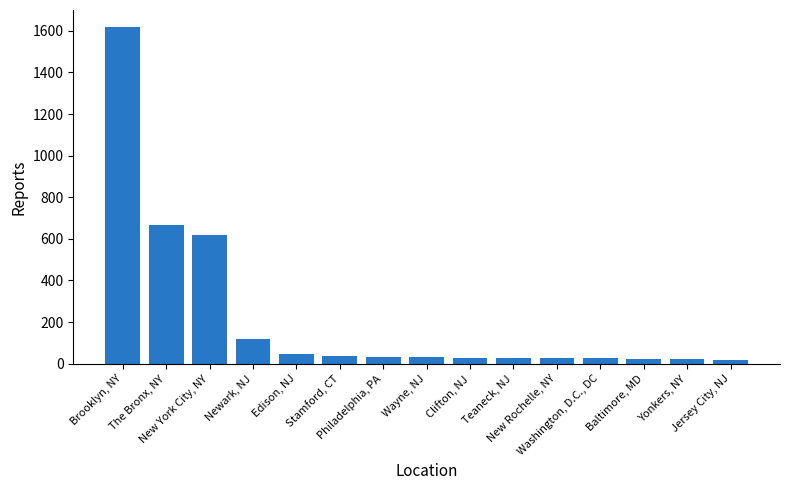

How many data points are less than 33?

7